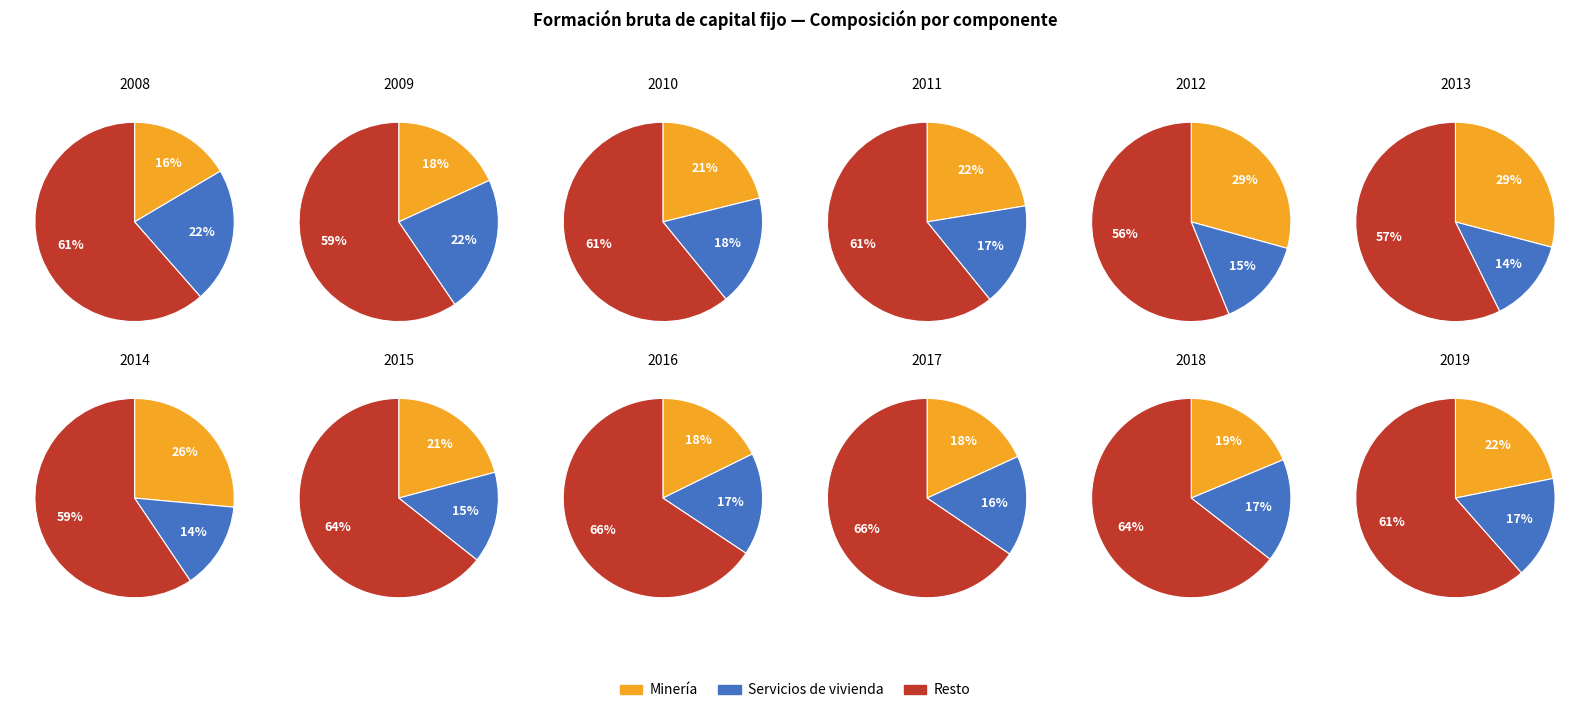

What portion of the pie excludes 2018?

91.2%